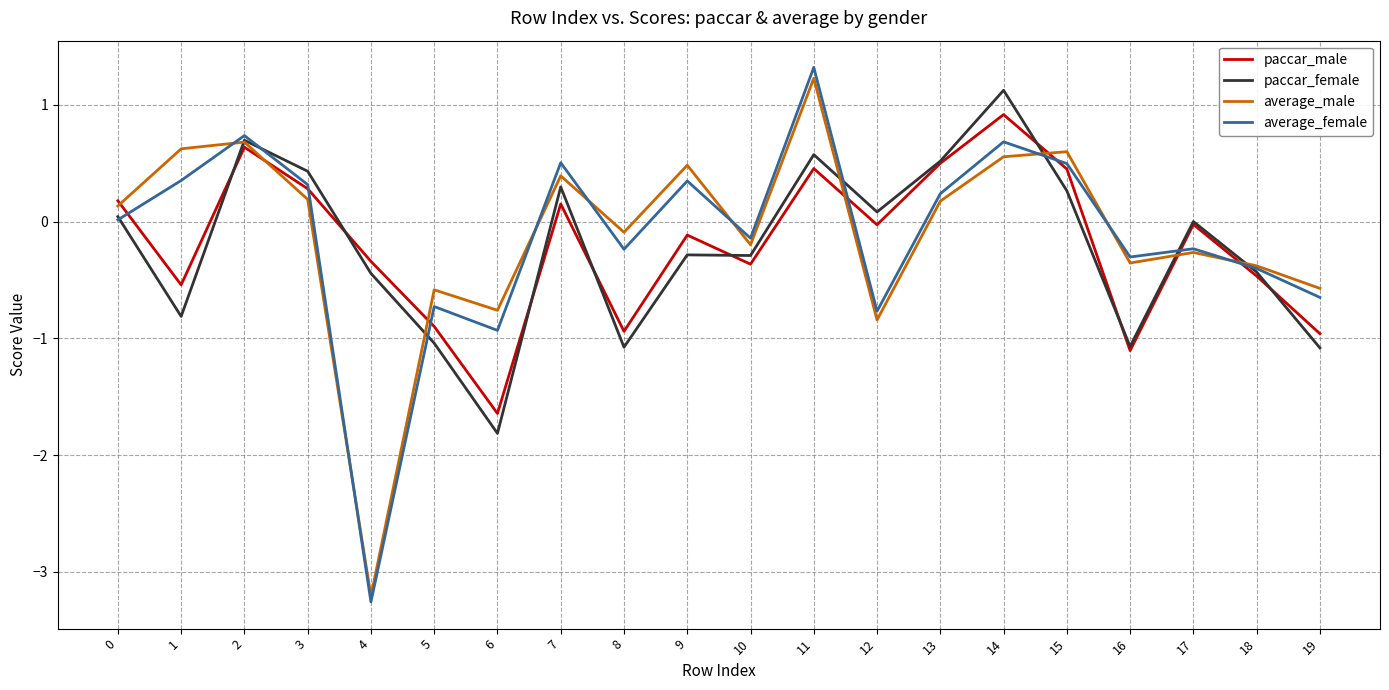

What is the total value across all series at 4?

-7.3